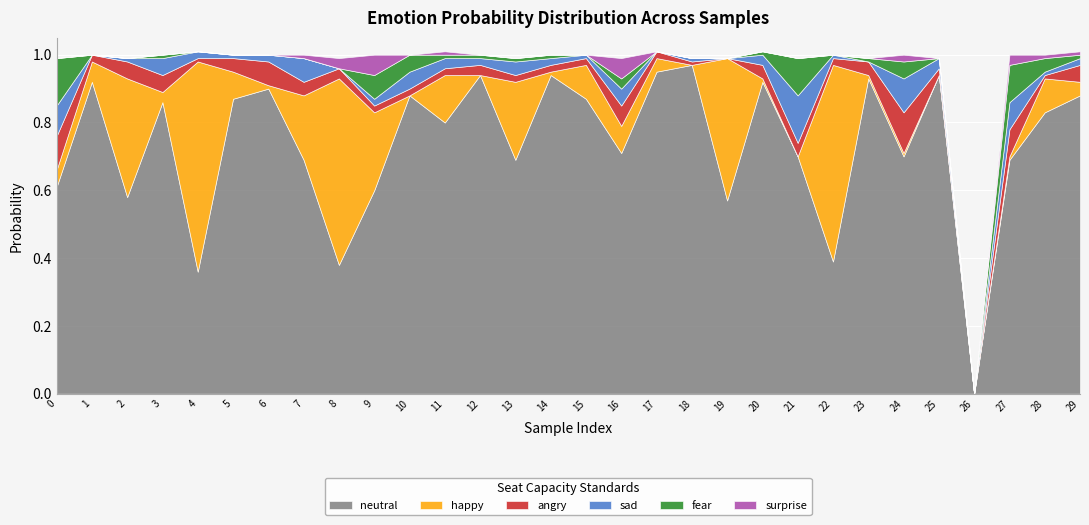

True or false: neutral has a value of 0.3 at 0.

False